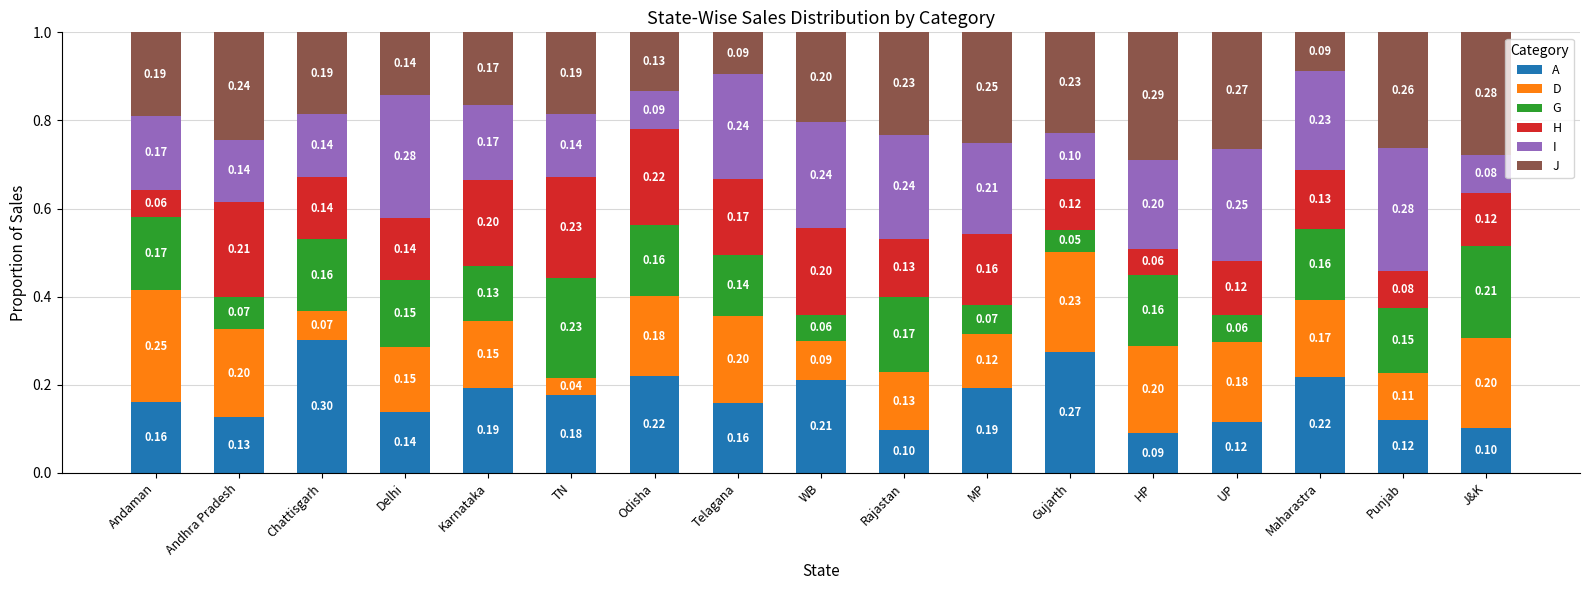

What is the total value across all series at Gujarth?

1.0